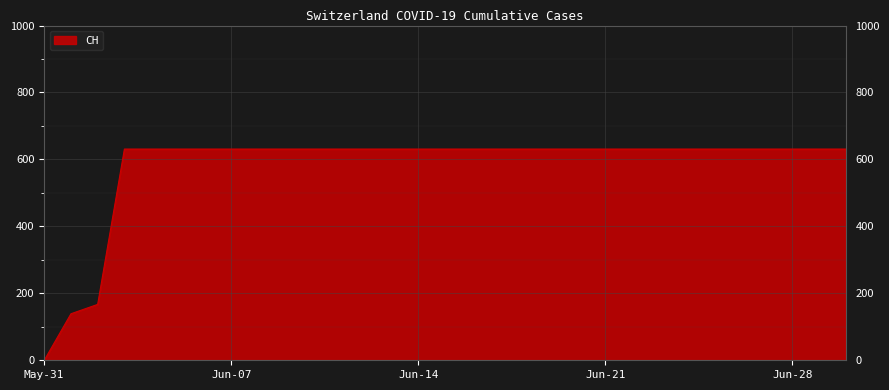

What is the difference between the maximum and minimum values?

631